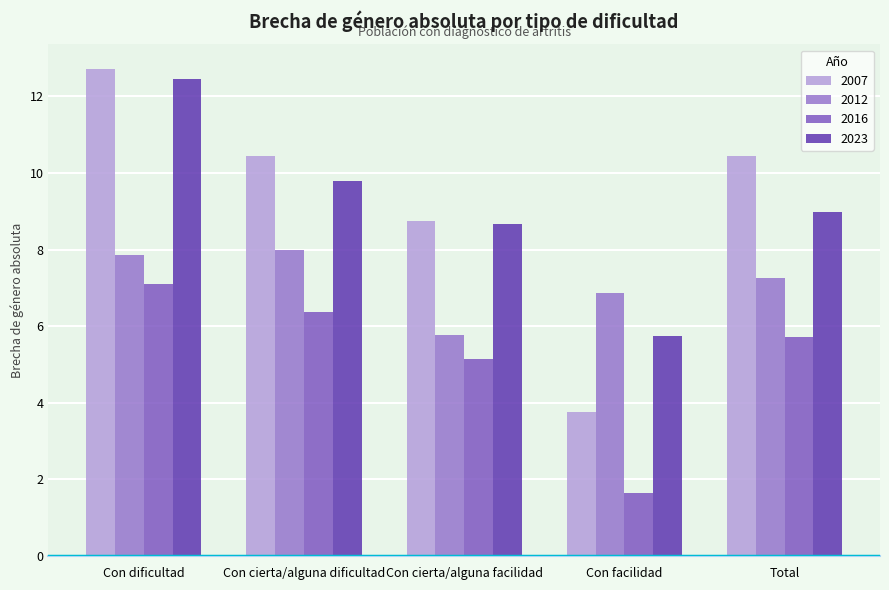

What is the difference between the maximum and minimum values in the 2007 series?

9.0